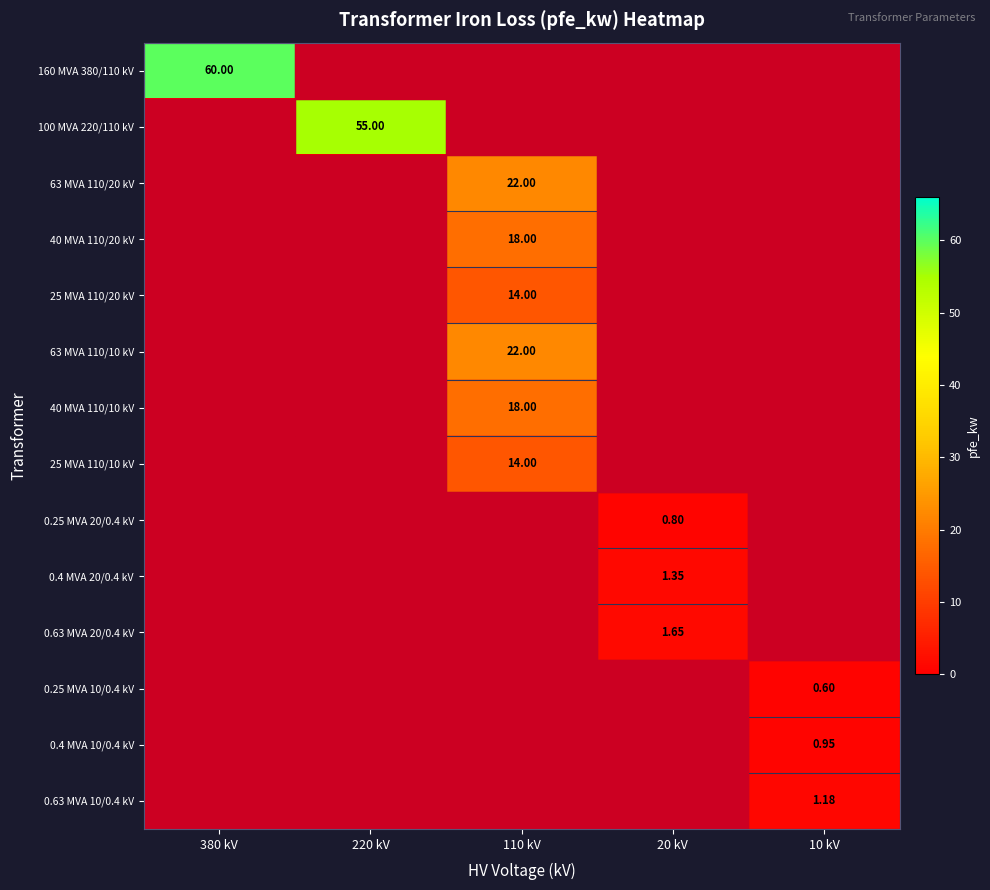

Which has a higher value, 110 kV or 20 kV?

110 kV